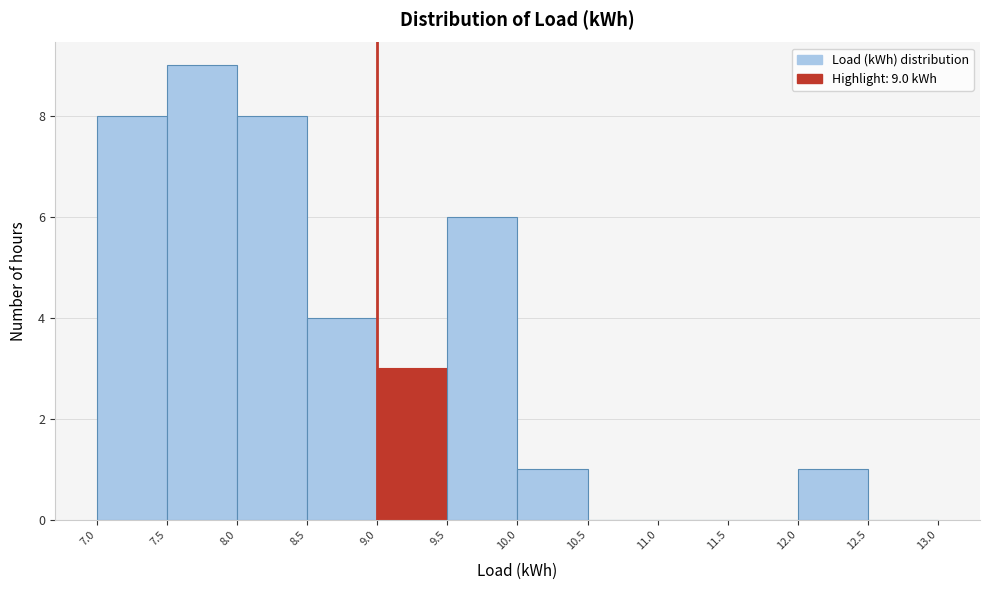

Over which range of the x-axis is the bar tallest?

7.5 to 8.0